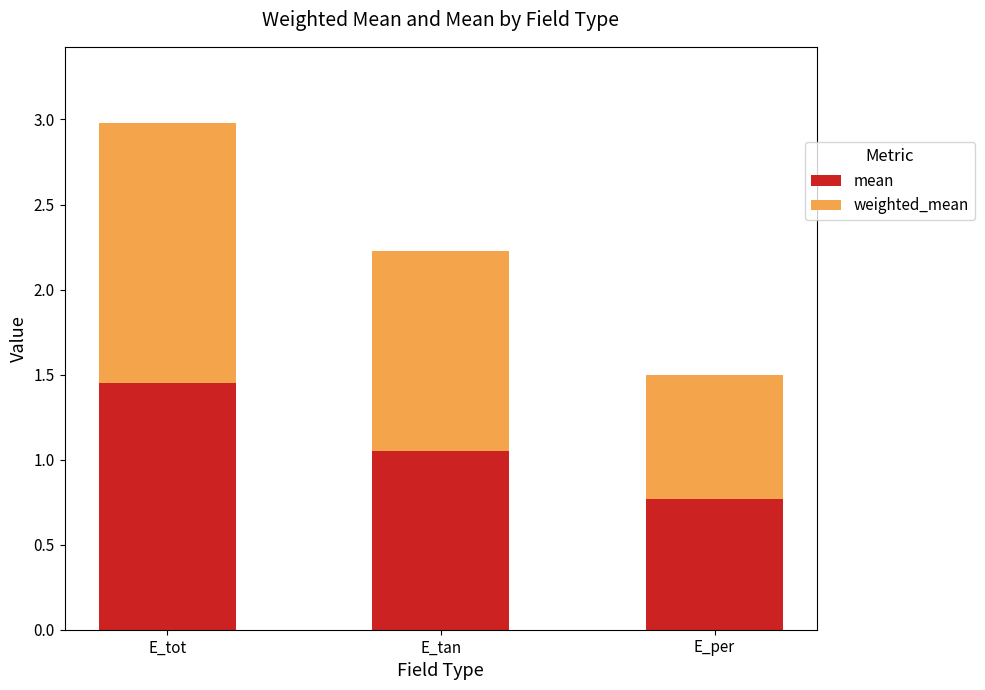

Which category has the highest value in the mean series?

E_tot